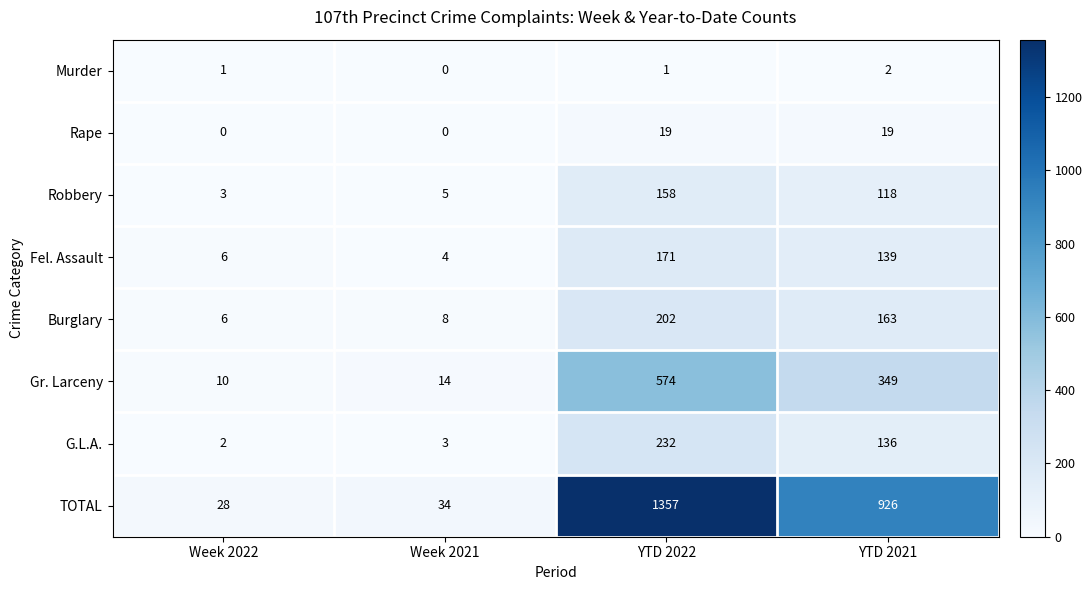

At which category is the sum across all series the highest?

YTD 2022